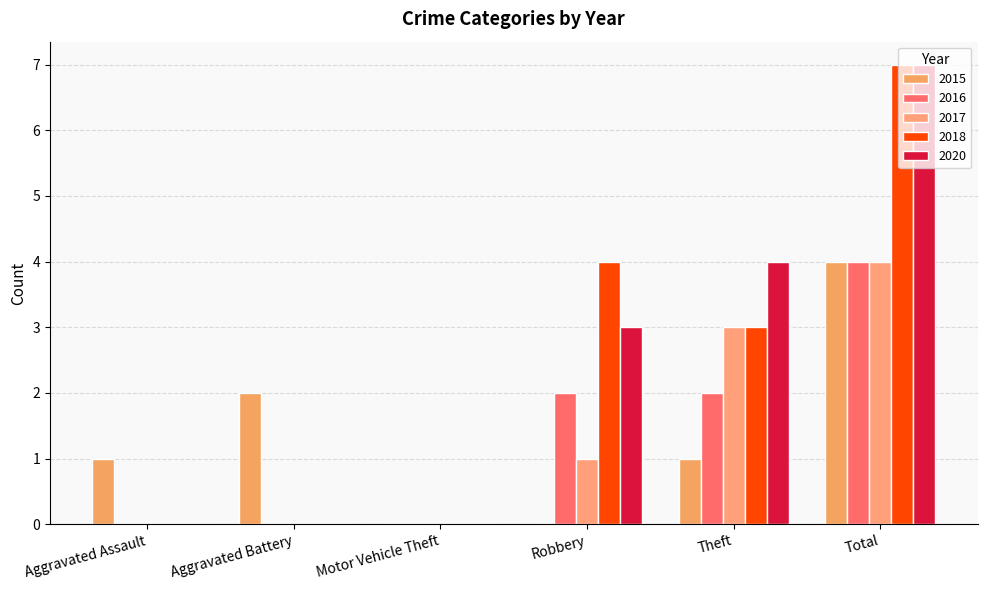

How many groups of bars are there?

6